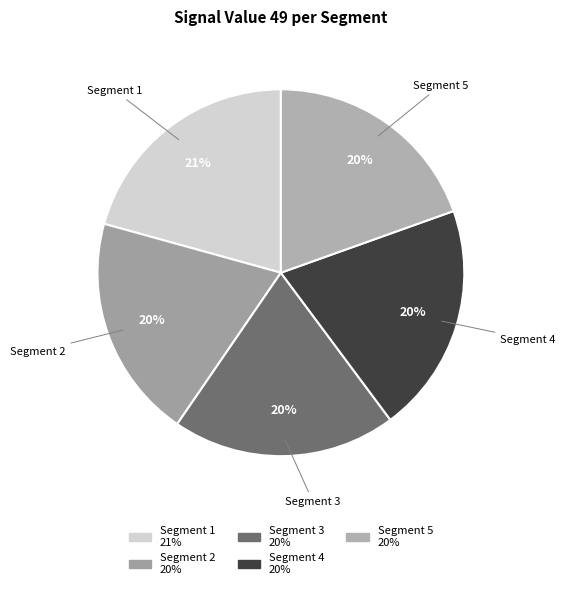

What is the largest slice in the pie chart?

signal segment 1